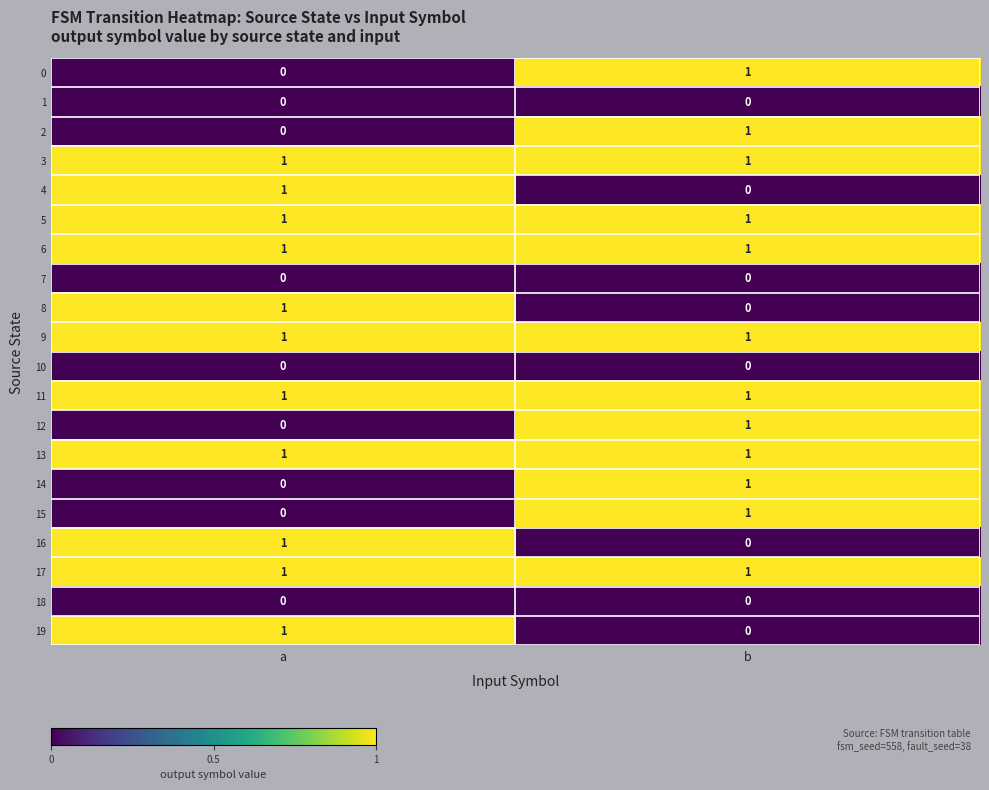

How many series are shown in this chart?

20